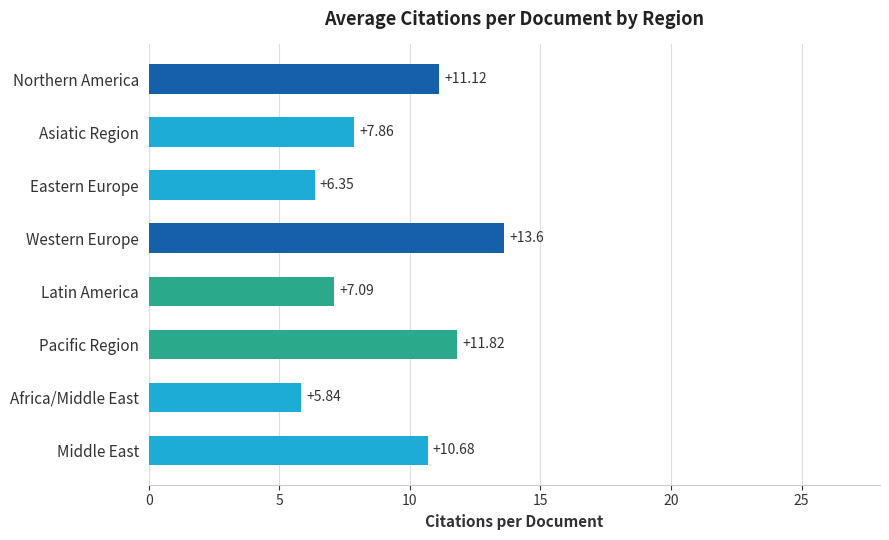

Rank the categories by value from highest to lowest.

Western Europe, Pacific Region, Northern America, Middle East, Asiatic Region, Latin America, Eastern Europe, Africa/Middle East